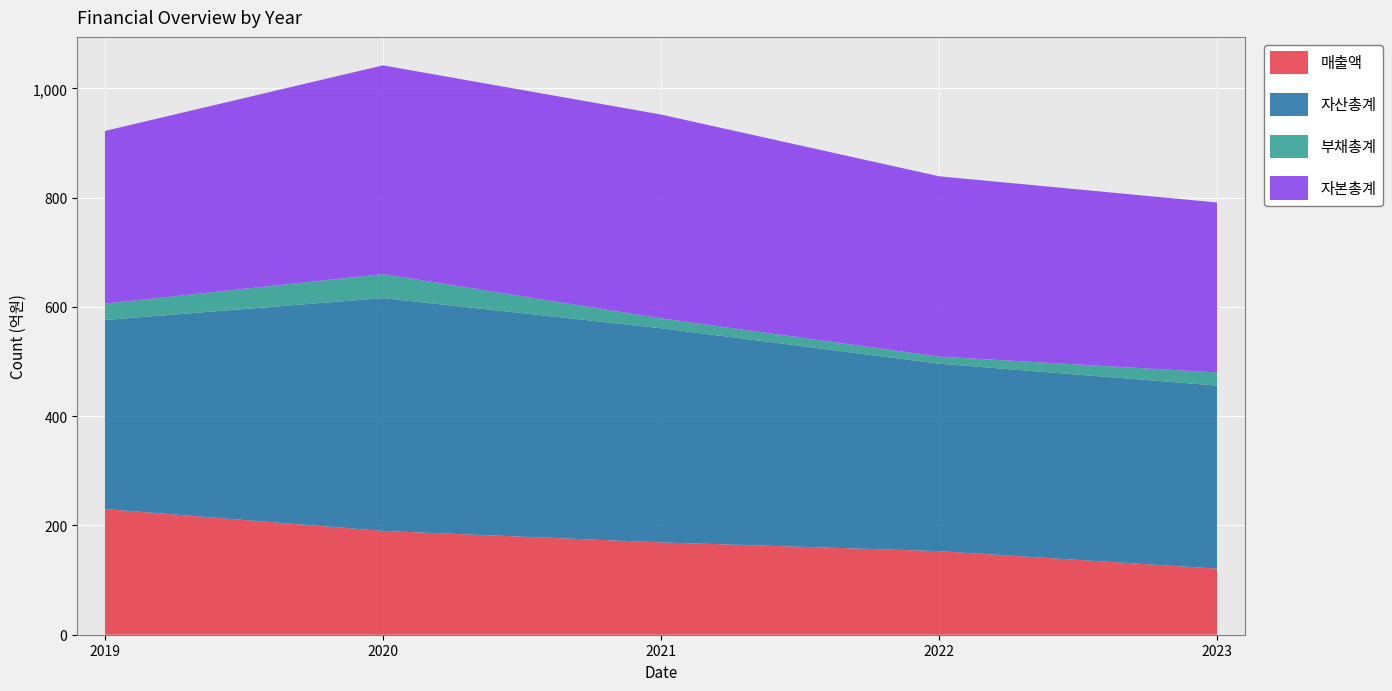

Reading right to left, extract all data points from this chart.

매출액: 2023=121	2022=153	2021=169	2020=190	2019=230
자산총계: 2023=335	2022=343	2021=392	2020=426	2019=346
부채총계: 2023=24	2022=13	2021=18	2020=44	2019=30
자본총계: 2023=311	2022=330	2021=373	2020=382	2019=316